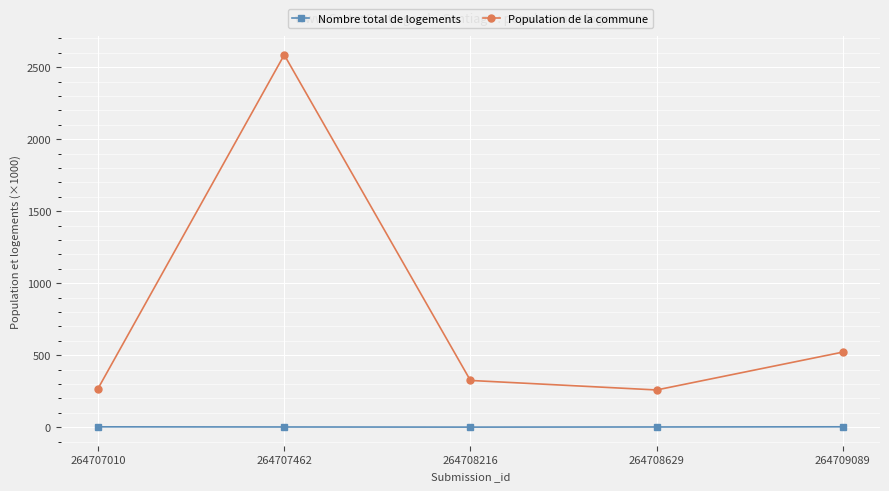

The value of Population de la commune at 264709089 is 521.6. True or false?

True